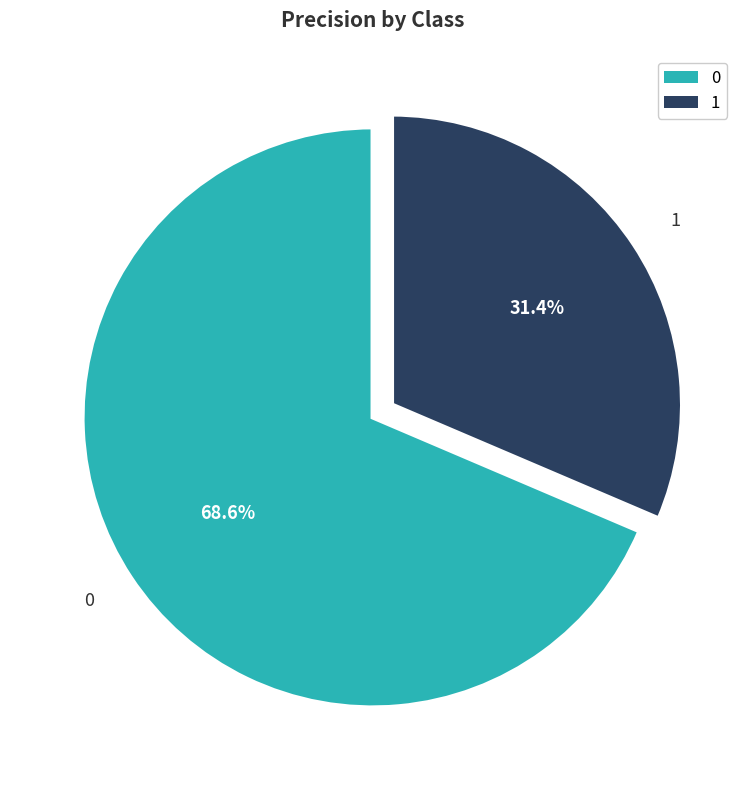

How many segments does this pie chart have?

2